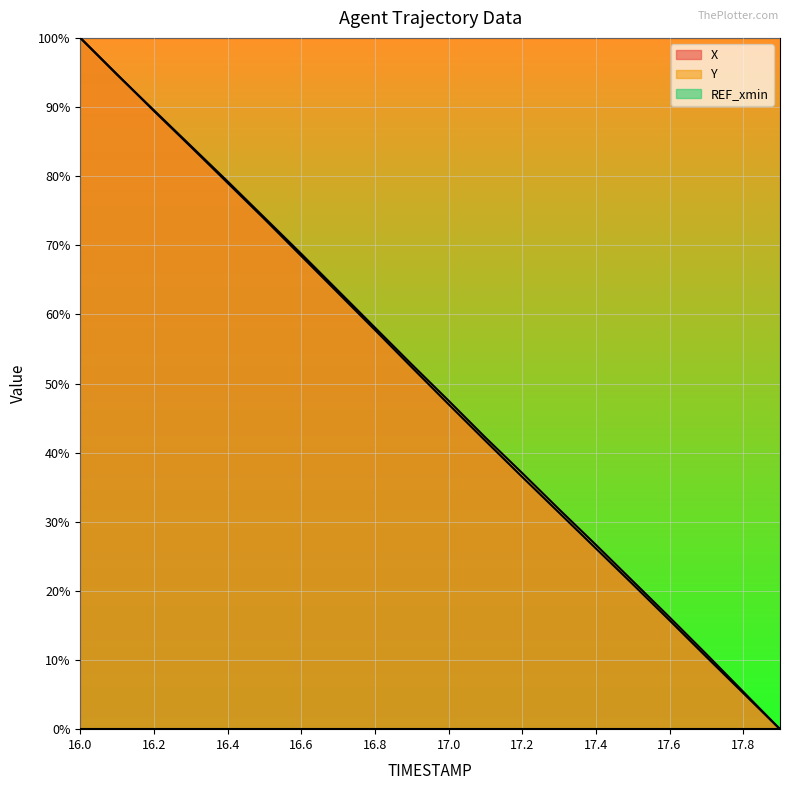

Where do Y and X first cross each other?

16.1 and 16.2